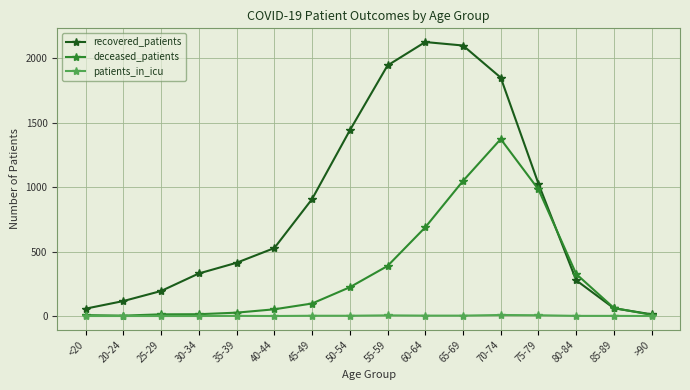

In recovered_patients, how many points are higher than both neighbors (excluding endpoints)?

1